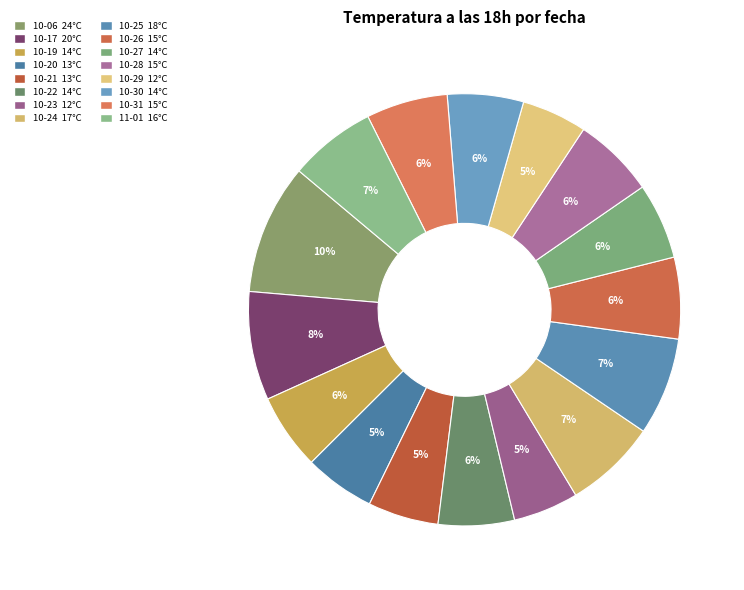

Which slice is the largest?

2023-10-06